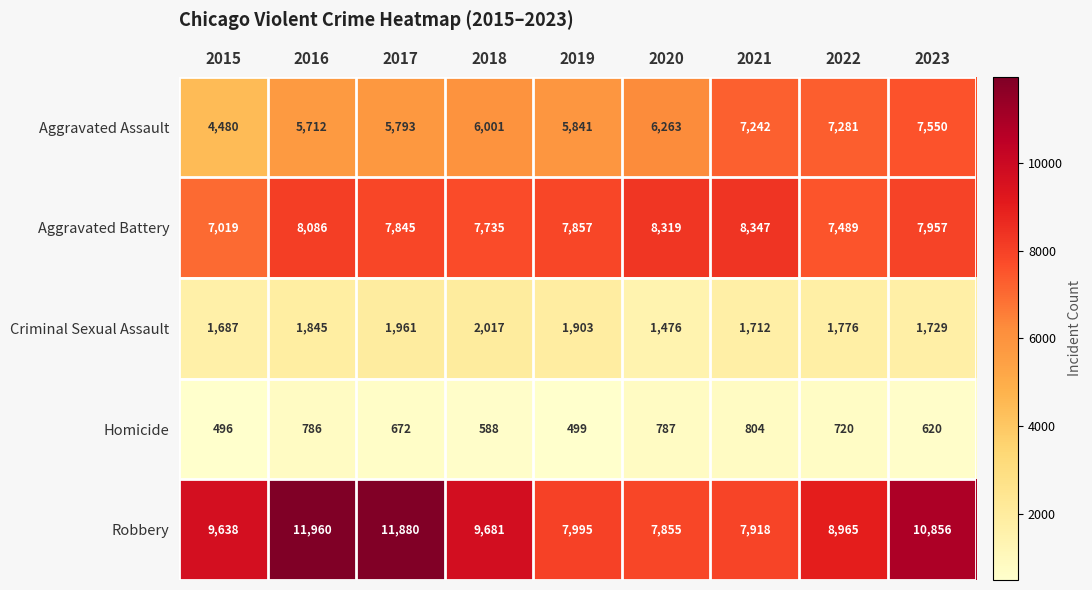

Rank the series by their maximum value, from highest to lowest.

Robbery, Aggravated Battery, Aggravated Assault, Criminal Sexual Assault, Homicide